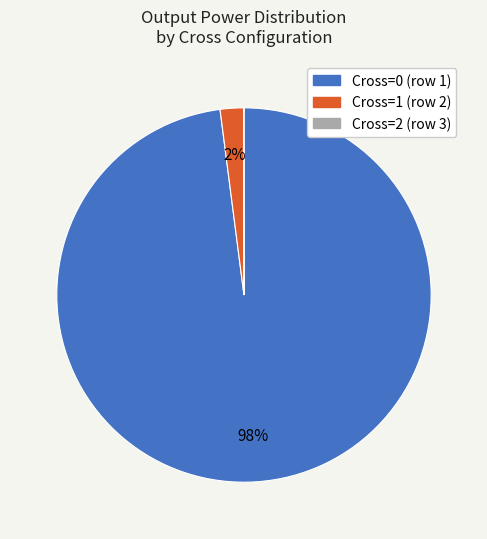

To the nearest percent, what is the average slice percentage?

33%